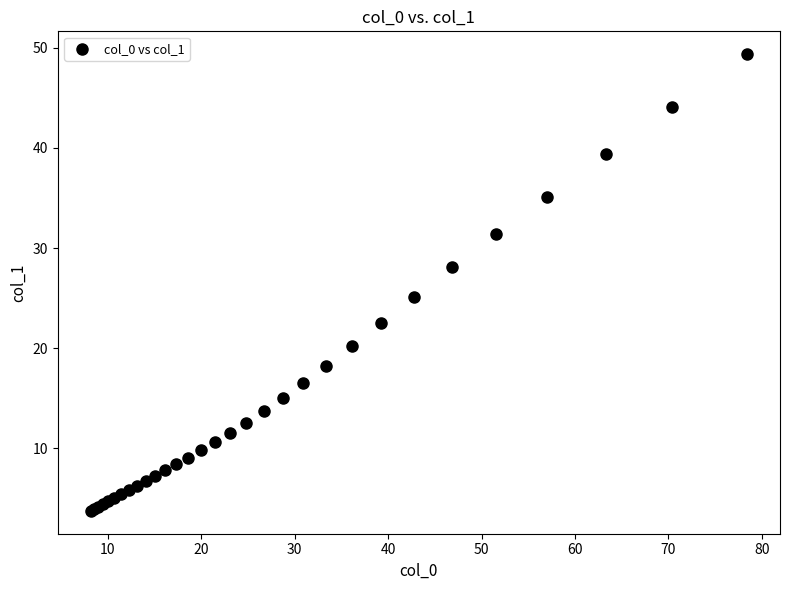

What Y value in the scatter plot is closest to 26?

25.1